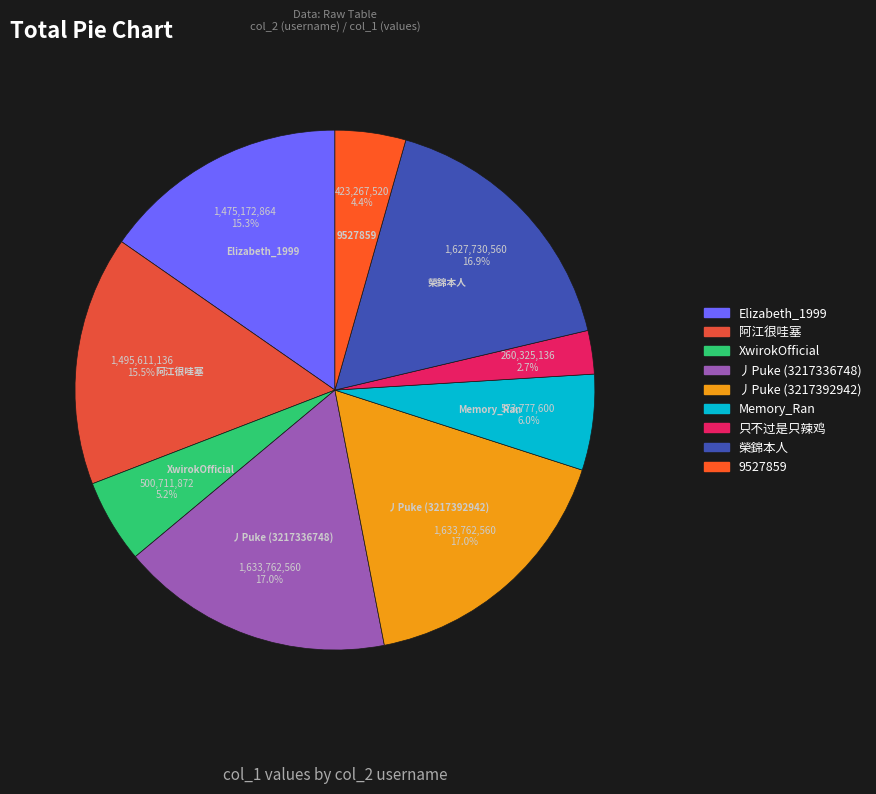

Is there a majority slice in this chart?

No